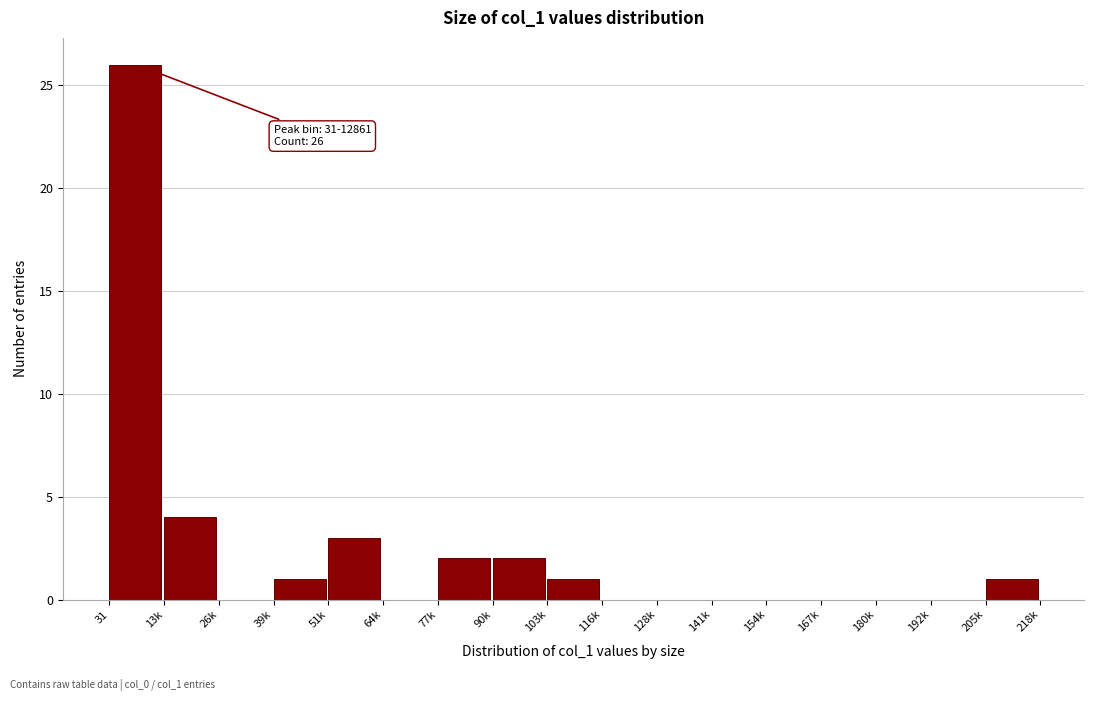

Reading right to left, extract all data points from this chart.

205k=1	192k=0	180k=0	167k=0	154k=0	141k=0	128k=0	116k=0	103k=1	90k=2	77k=2	64k=0	51k=3	39k=1	26k=0	13k=4	31=26